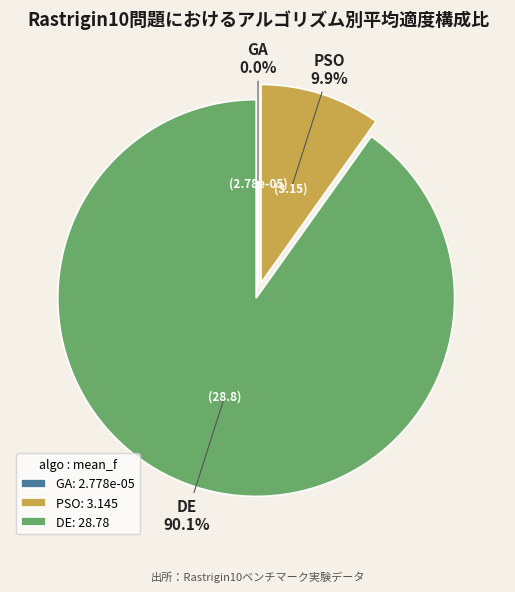

The DE slice represents 90% of the pie. True or false?

True